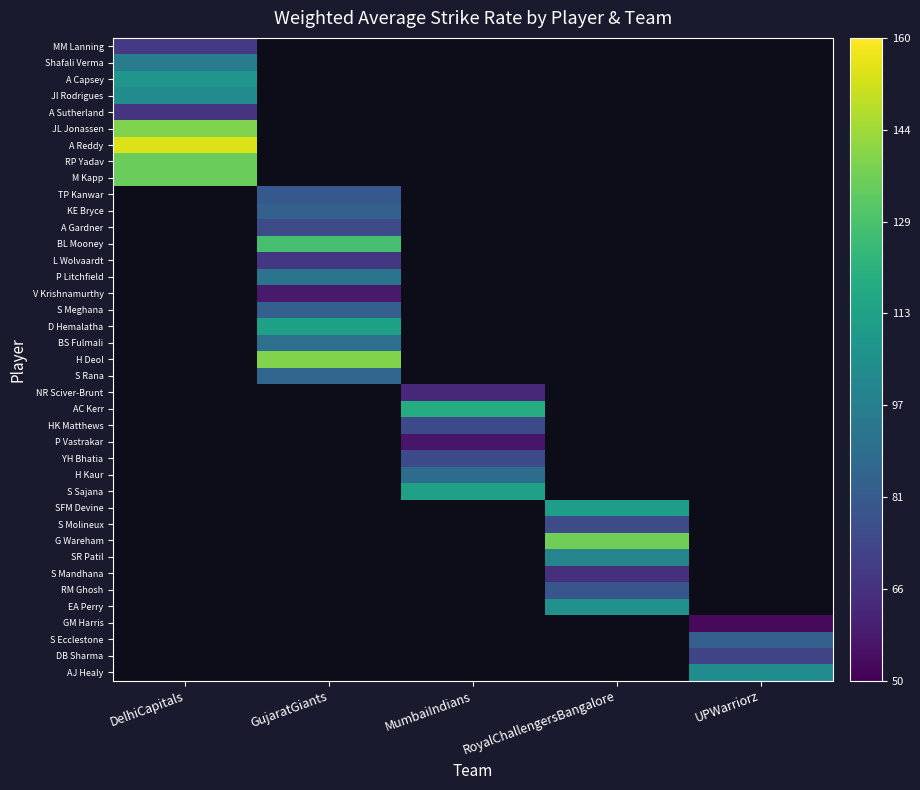

At how many categories does at least one series exceed 96?

5